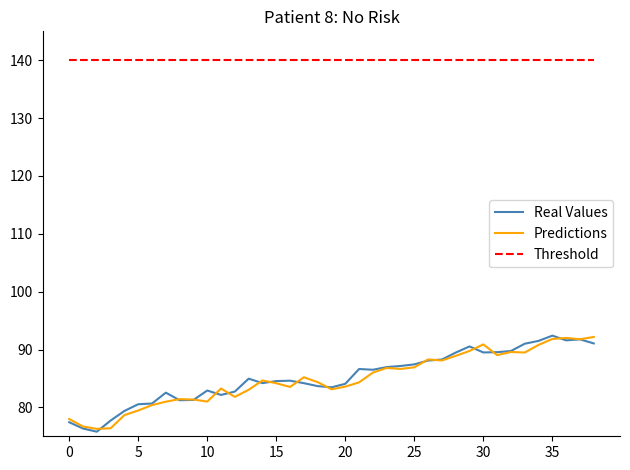

What is the maximum value shown in the chart?

140.0